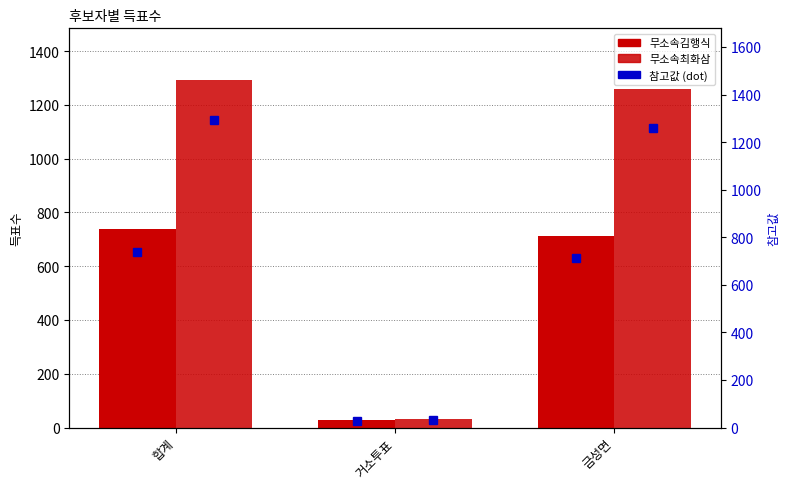

What is the approximate value of 무소속최화삼 at 합계?

1291